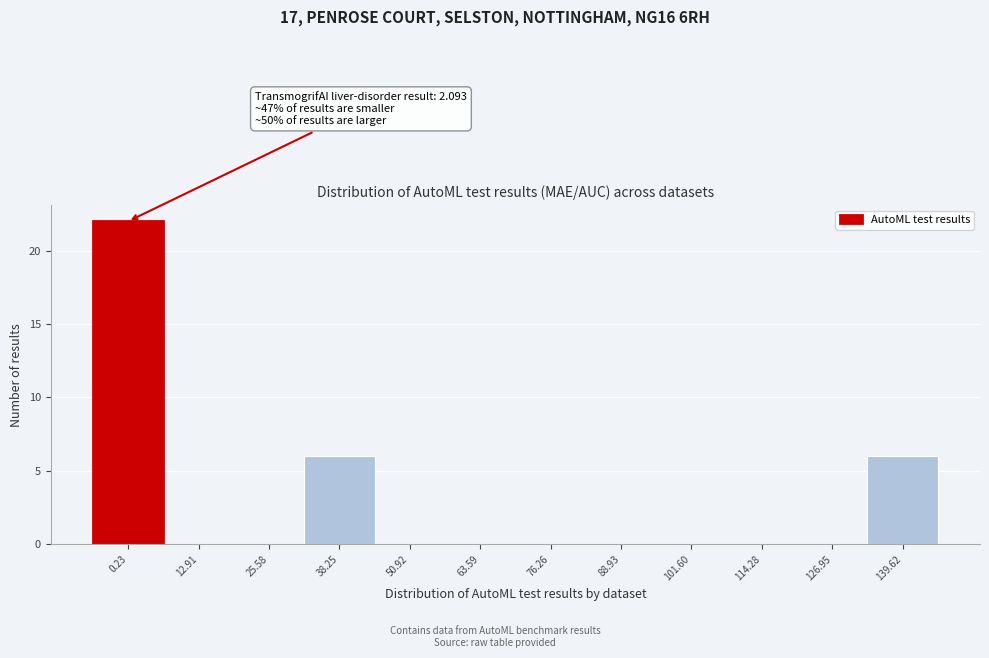

Reading left to right, transcribe all the data shown in this chart.

0.23=22	12.91=0	25.58=0	38.25=6	50.92=0	63.59=0	76.26=0	88.93=0	101.60=0	114.28=0	126.95=0	139.62=6